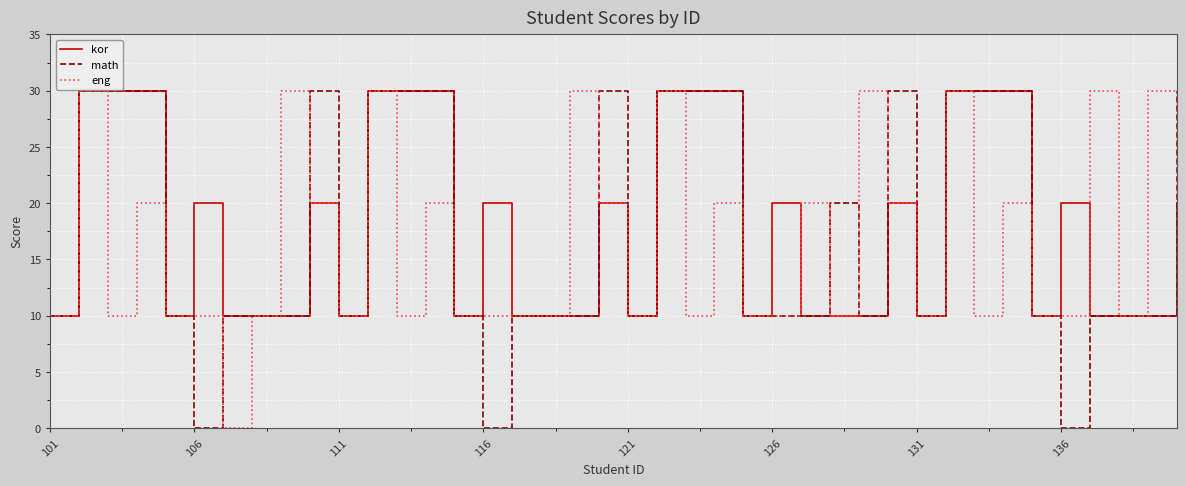

What is the greatest value displayed?

30